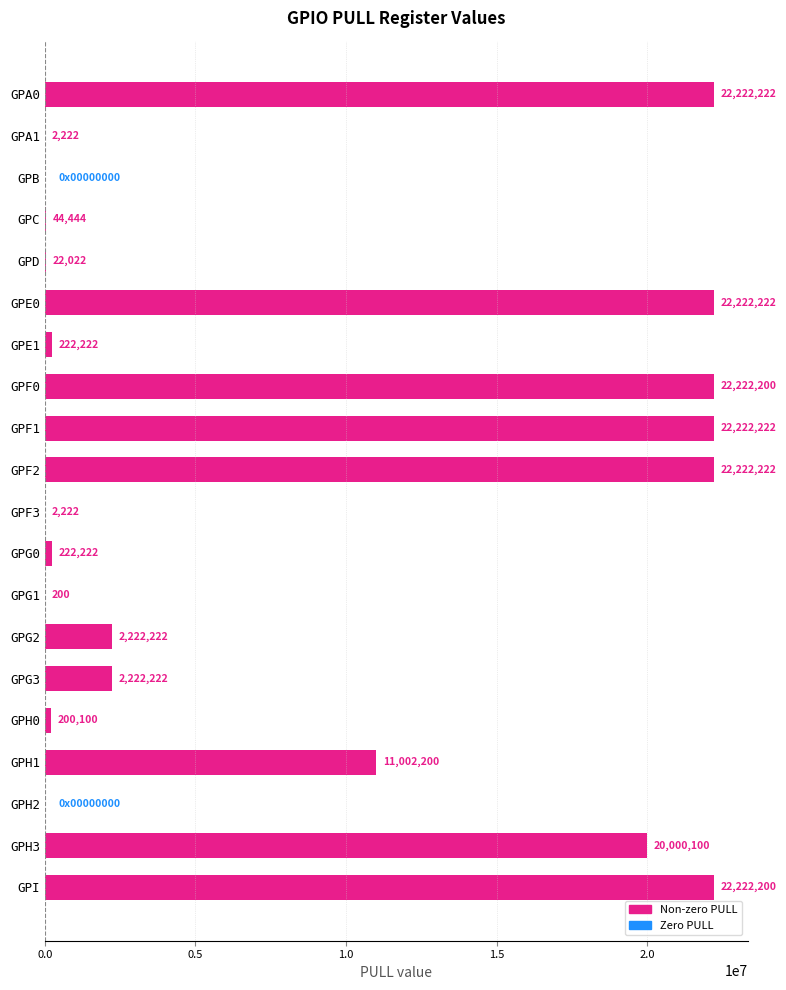

What is the sum of the values at GPI and GPG0?

22444422